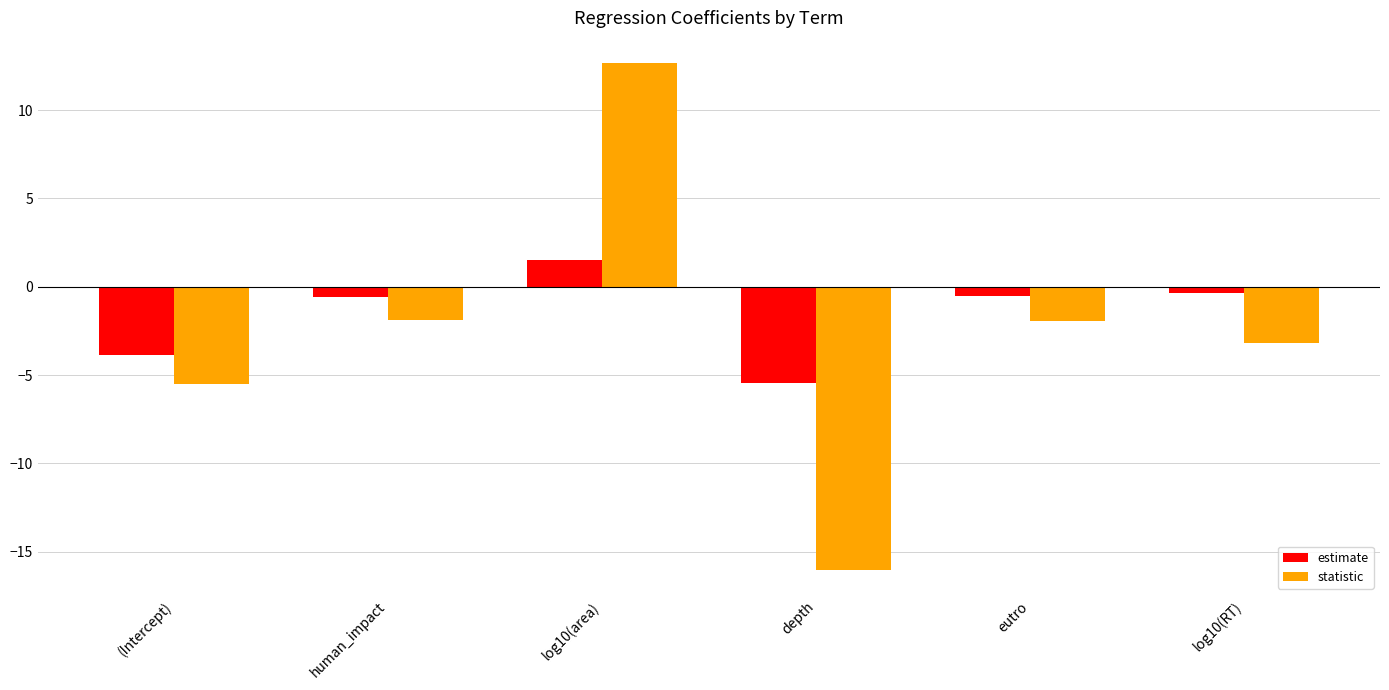

How many values in the estimate series exceed 0?

1